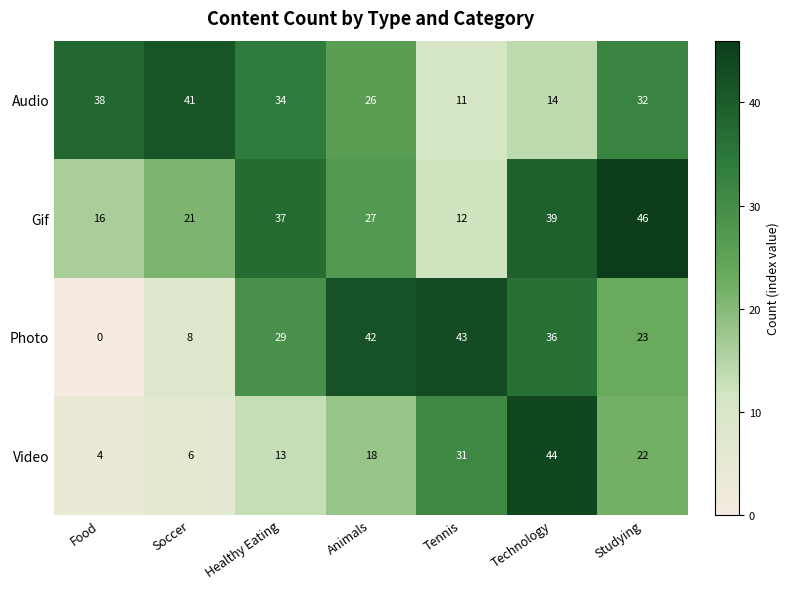

Reading right to left, extract all data points from this chart.

Audio: Studying=32	Technology=14	Tennis=11	Animals=26	Healthy Eating=34	Soccer=41	Food=38
Gif: Studying=46	Technology=39	Tennis=12	Animals=27	Healthy Eating=37	Soccer=21	Food=16
Photo: Studying=23	Technology=36	Tennis=43	Animals=42	Healthy Eating=29	Soccer=8	Food=0
Video: Studying=22	Technology=44	Tennis=31	Animals=18	Healthy Eating=13	Soccer=6	Food=4